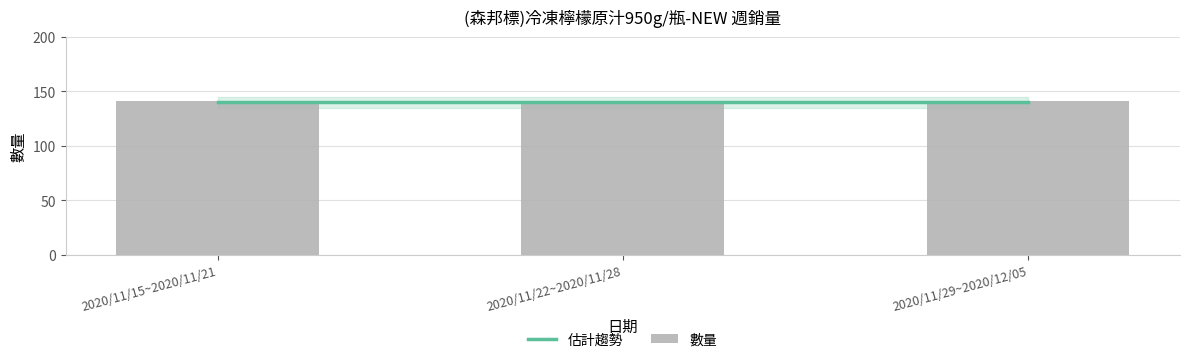

What is the difference between the 數量 values at 2020/11/22~2020/11/28 and 2020/11/15~2020/11/21?

3